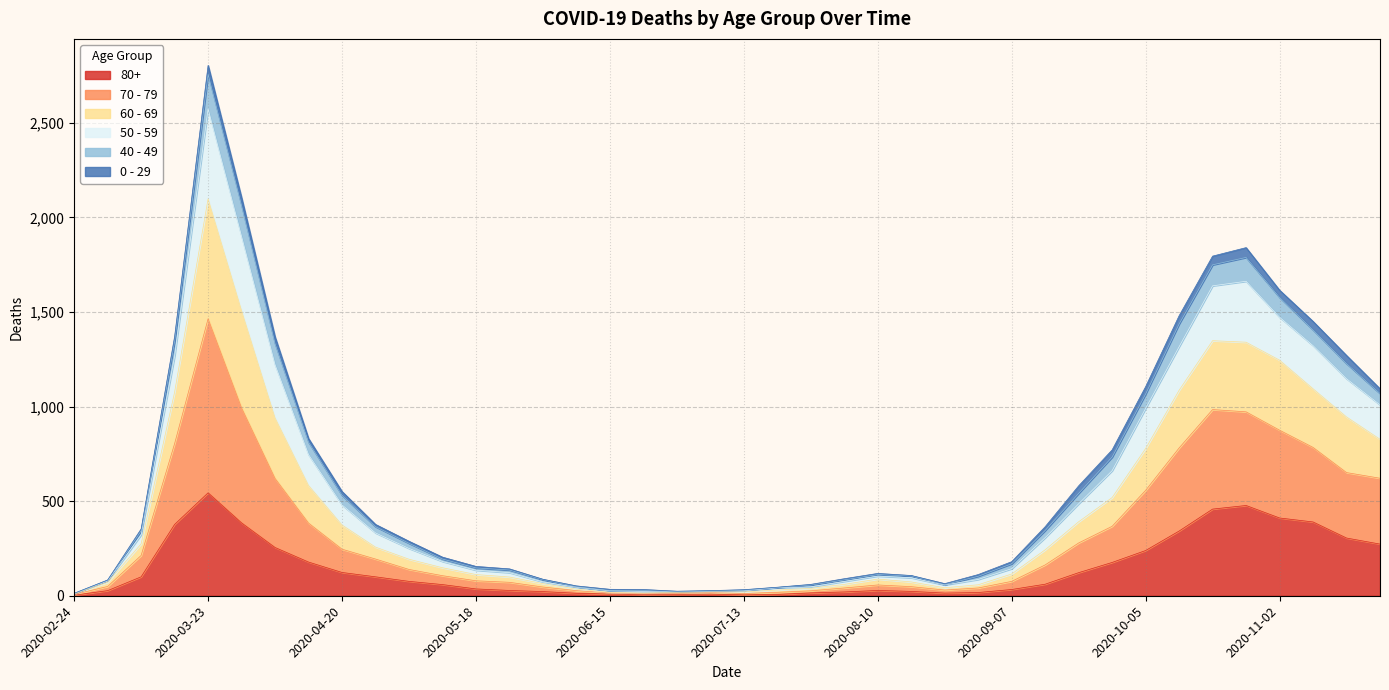

What is the smallest value displayed?

3